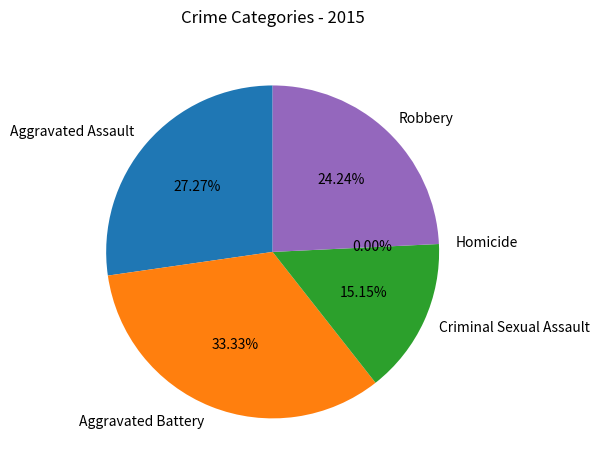

Between Aggravated Battery and Aggravated Assault, which is larger?

Aggravated Battery